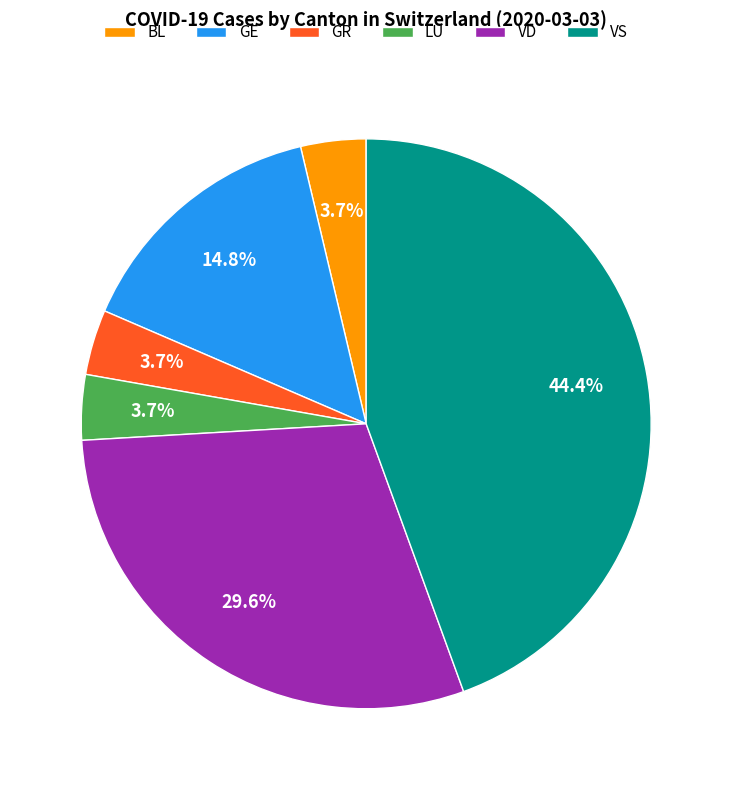

What portion of the pie excludes GR?

96.3%